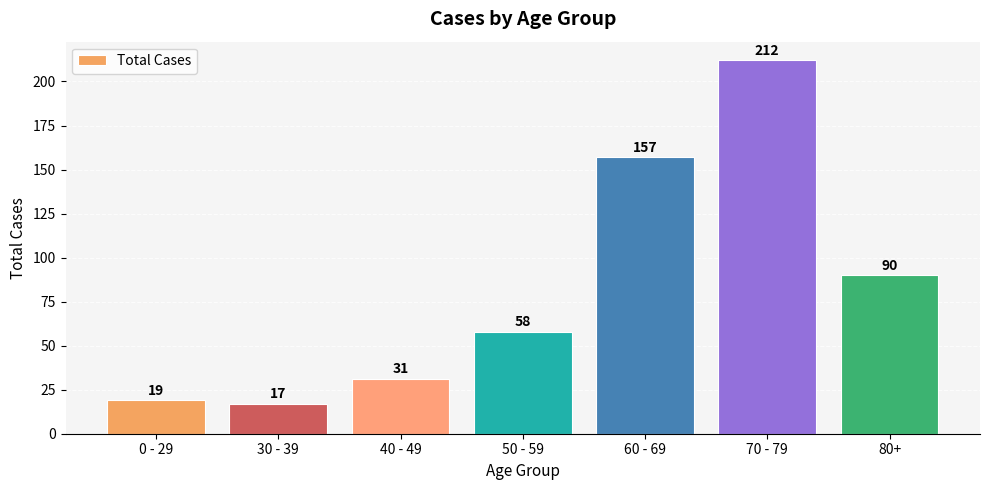

Rank the categories by value from lowest to highest.

30 - 39, 0 - 29, 40 - 49, 50 - 59, 80+, 60 - 69, 70 - 79